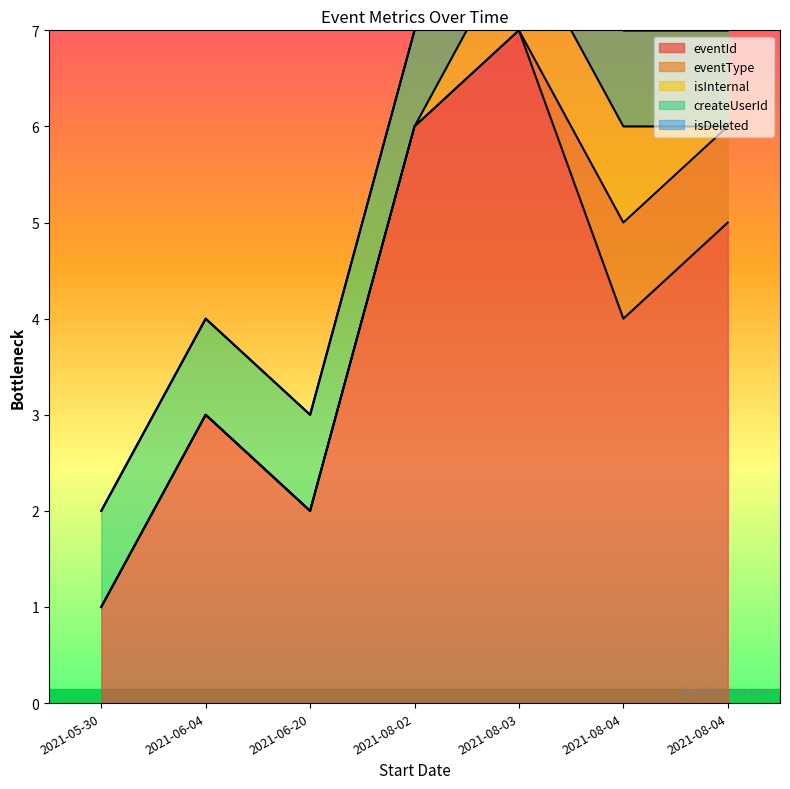

What is the maximum value for createUserId?

1